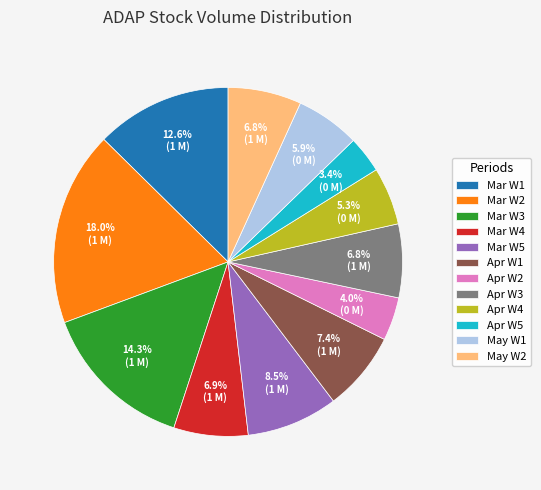

How many segments does this pie chart have?

12